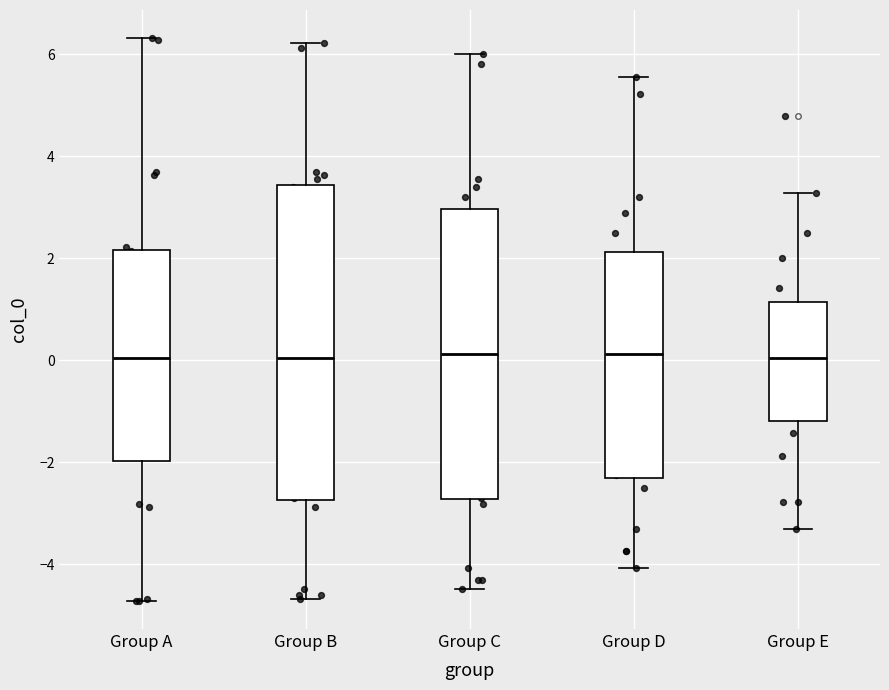

Comparing the boxes themselves (not the whiskers), which one is the tallest?

Group B